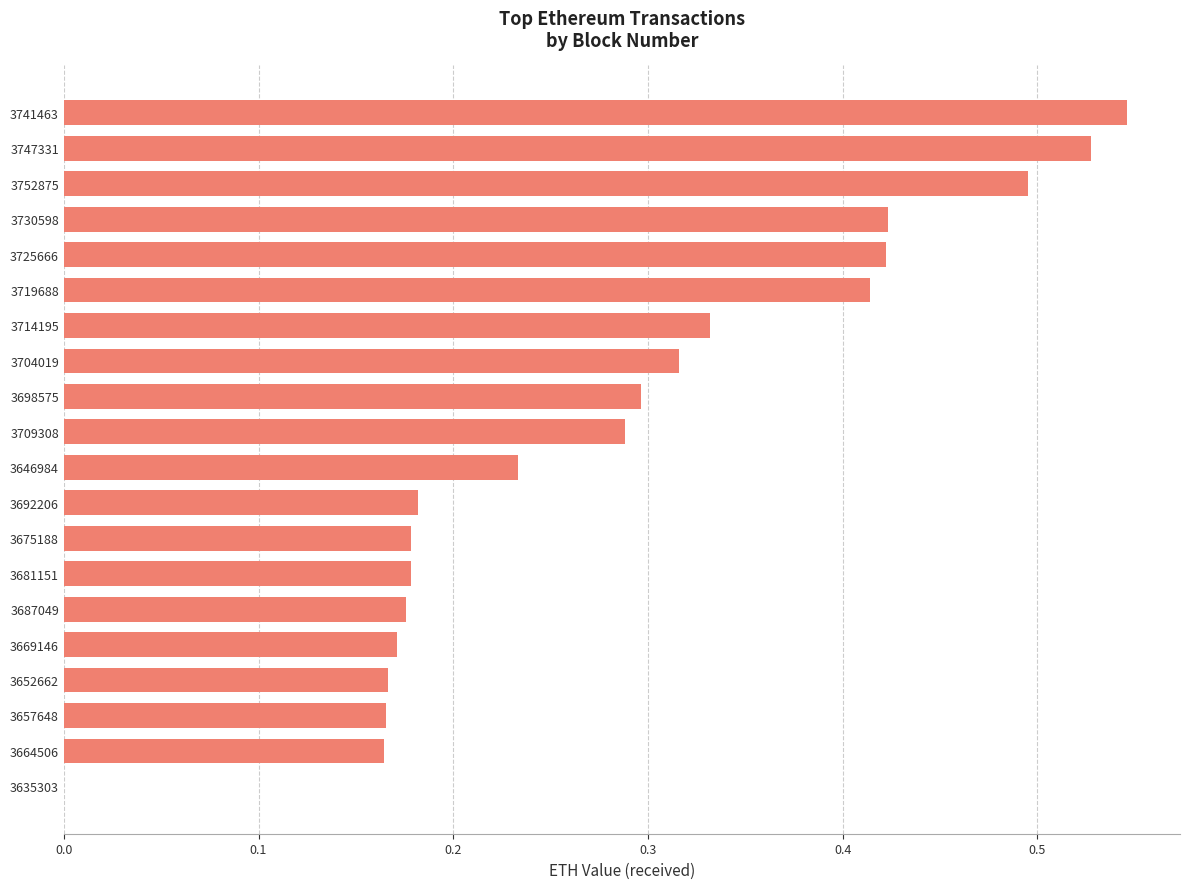

The chart shows a value of 0.1 at 3704019. True or false?

False